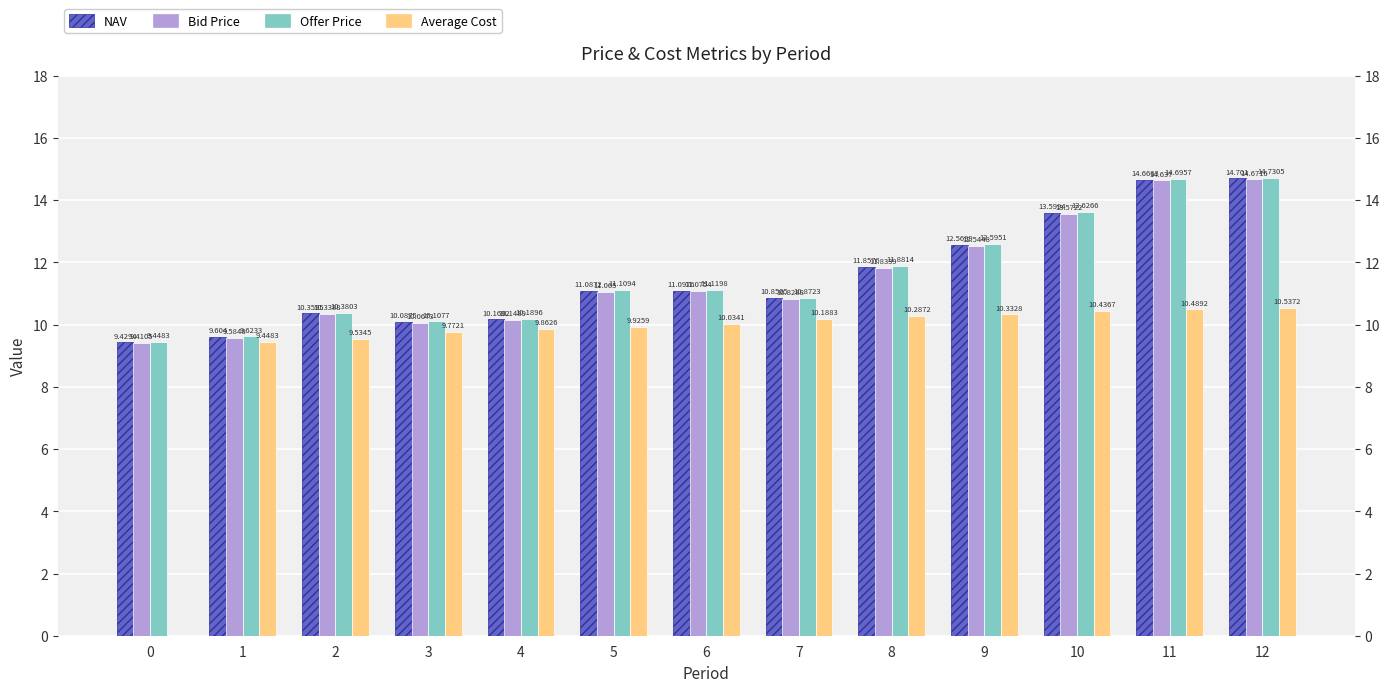

What is the sum of the NAV values at 8 and 5?

22.9